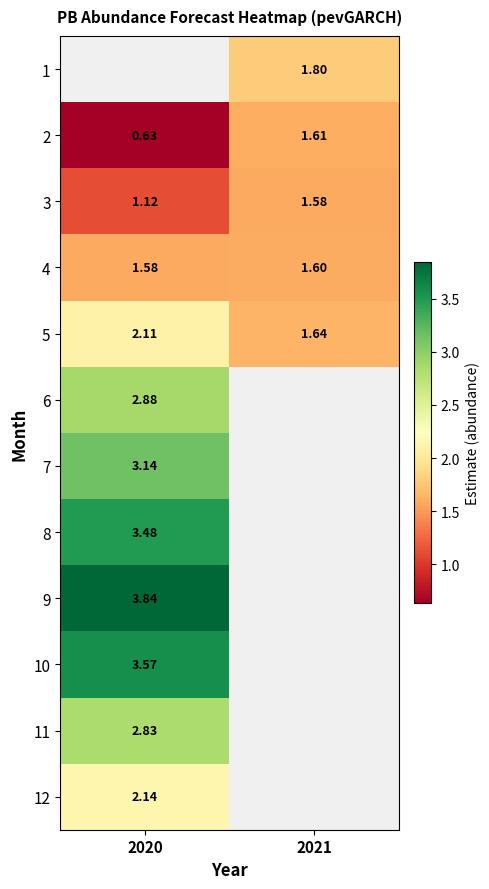

How many 3 values are between 1 and 2?

2